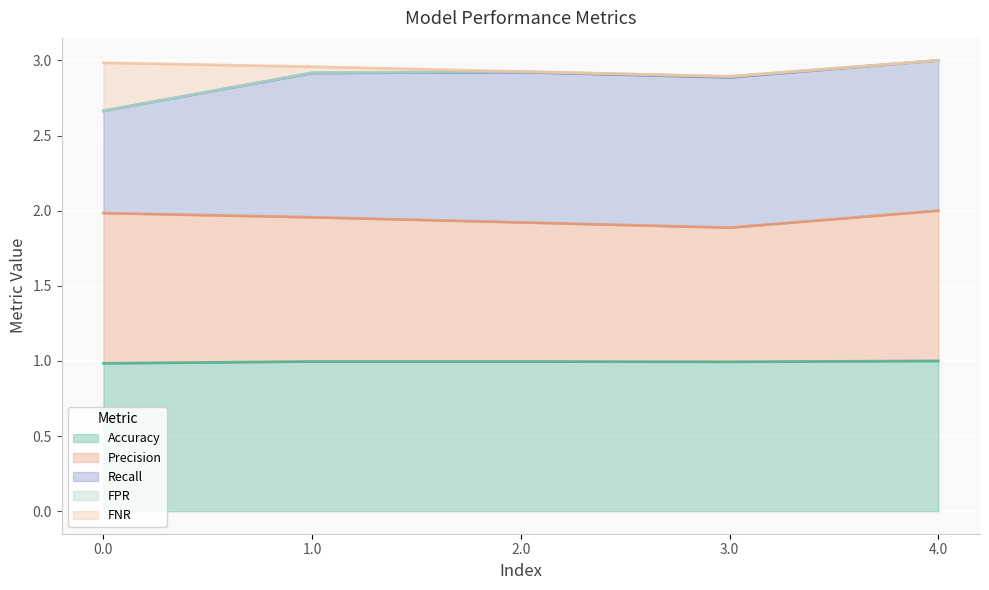

What is the sum of the Accuracy values at 4.0 and 0.0?

2.0